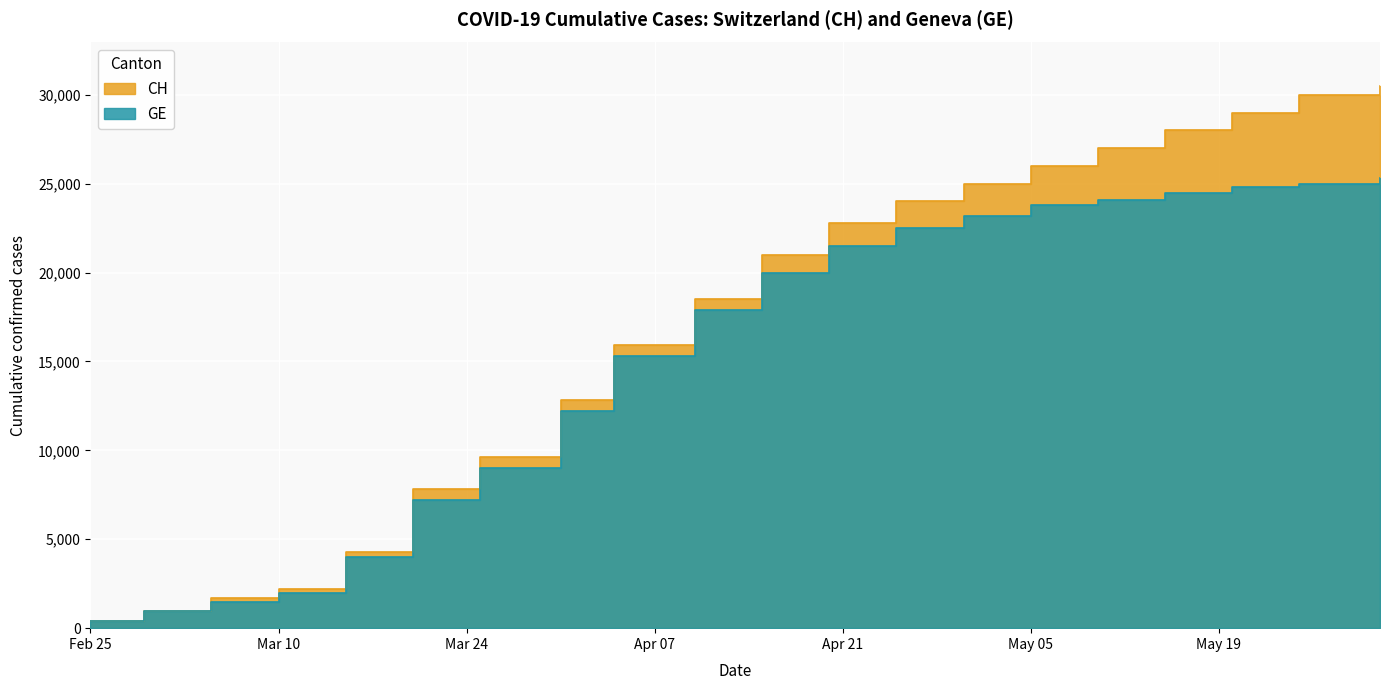

True or false: GE and CH cross at least once.

False